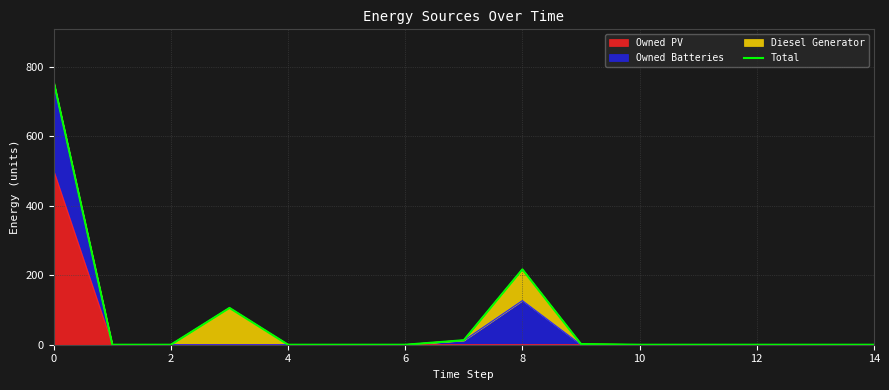

At which category does the chart reach its minimum across all series?

2